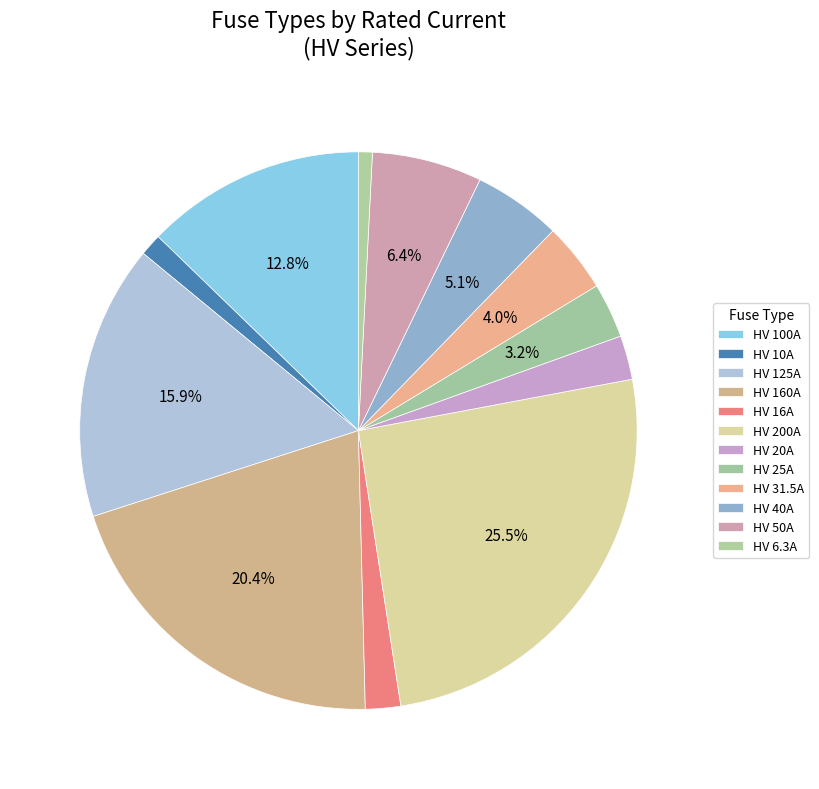

How many segments does this pie chart have?

12